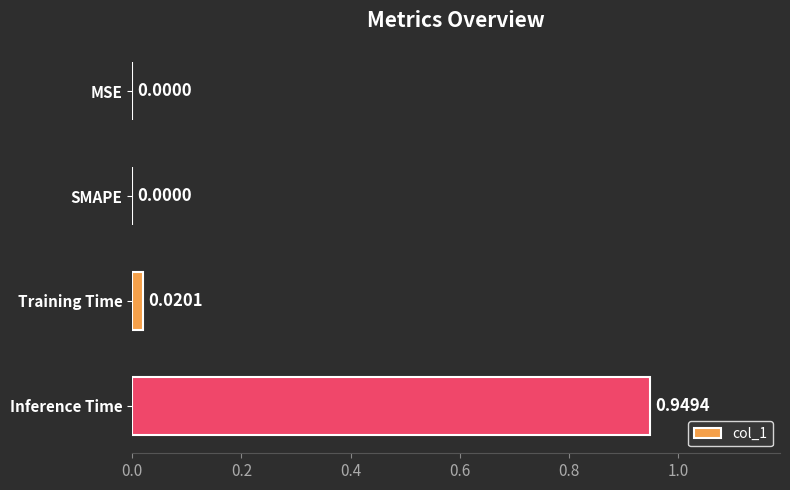

Which has a higher value, SMAPE or Inference Time?

Inference Time